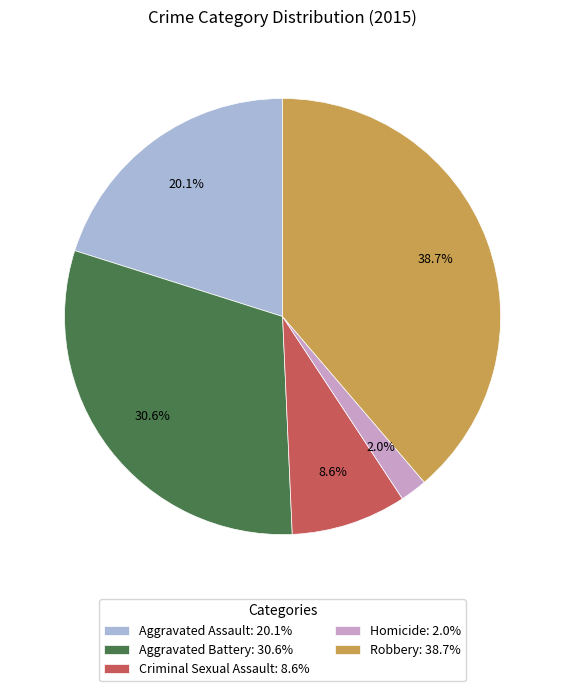

Rank the categories by value from lowest to highest.

Homicide, Criminal Sexual Assault, Aggravated Assault, Aggravated Battery, Robbery